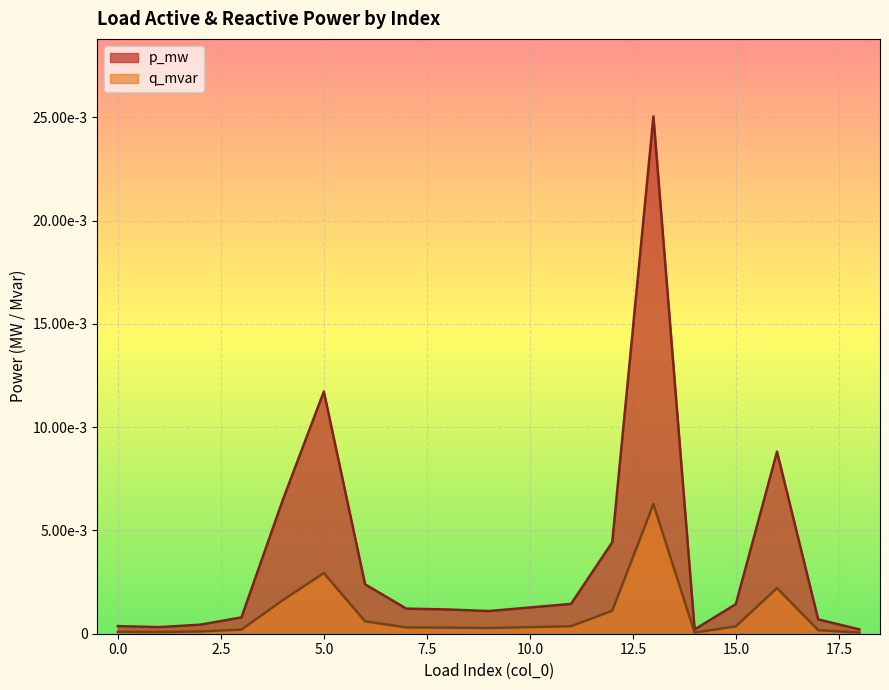

What are all the series names shown in the legend?

p_mw, q_mvar